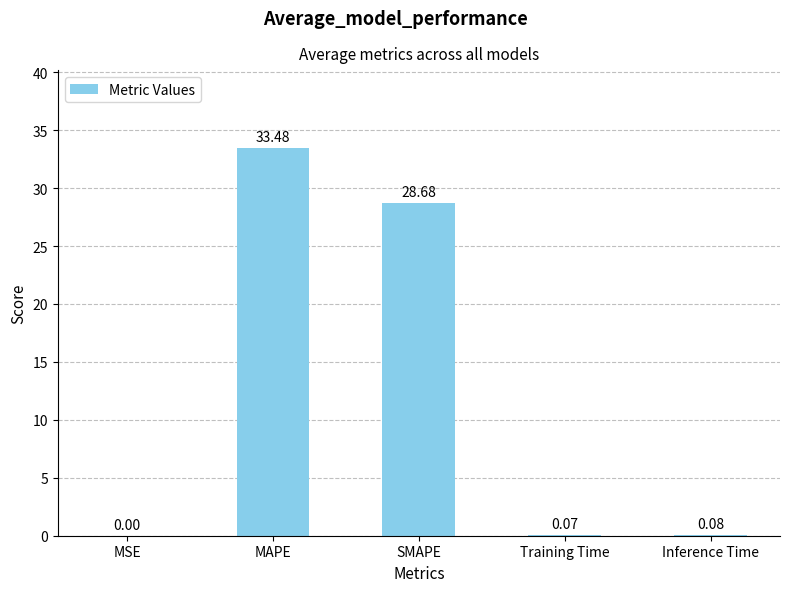

At which category does the chart reach its peak across all series?

MAPE